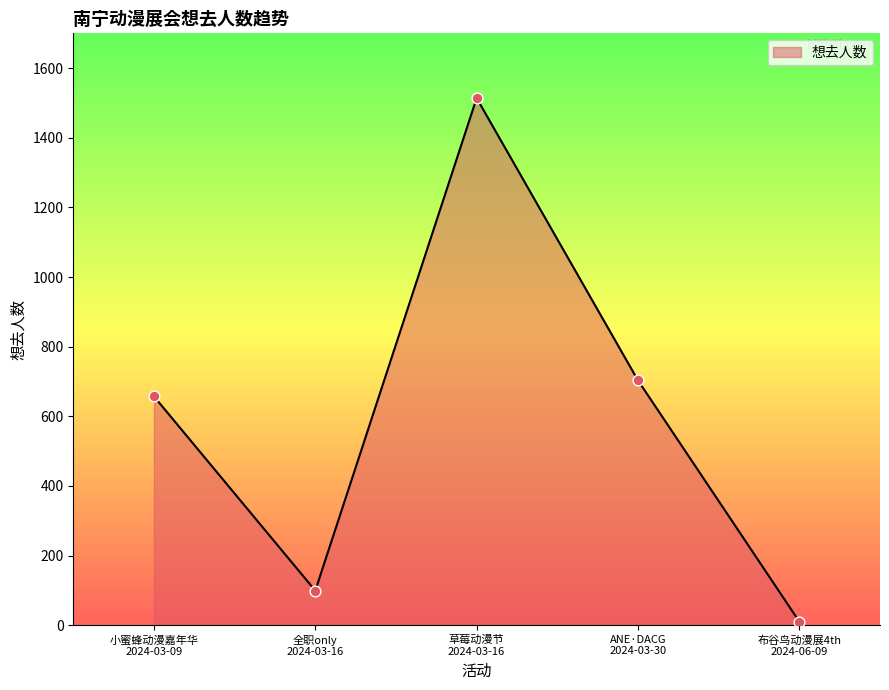

What is the sum of all values?

2983